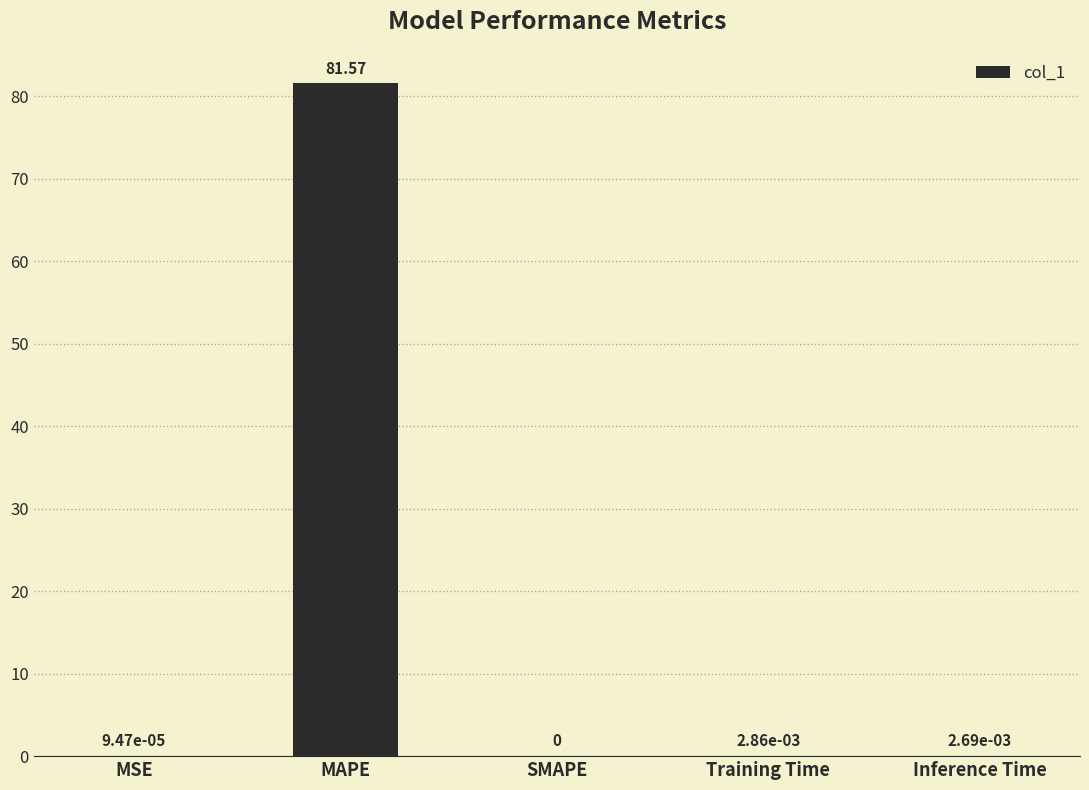

What is the change in value from MAPE to Inference Time?

-81.6